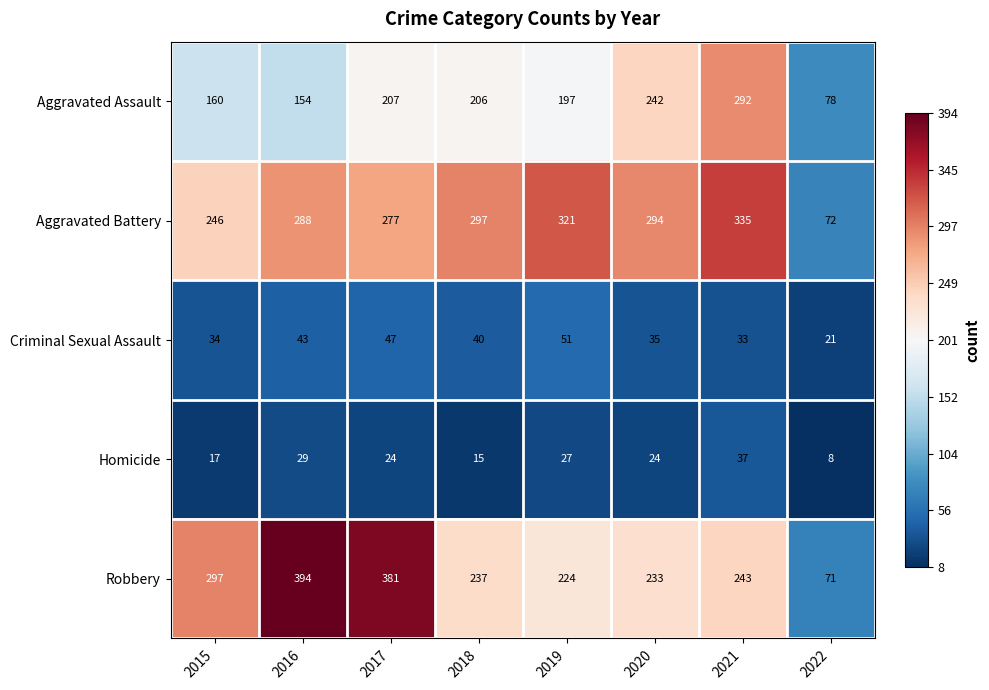

What is the sum of the Robbery values at 2018 and 2019?

461